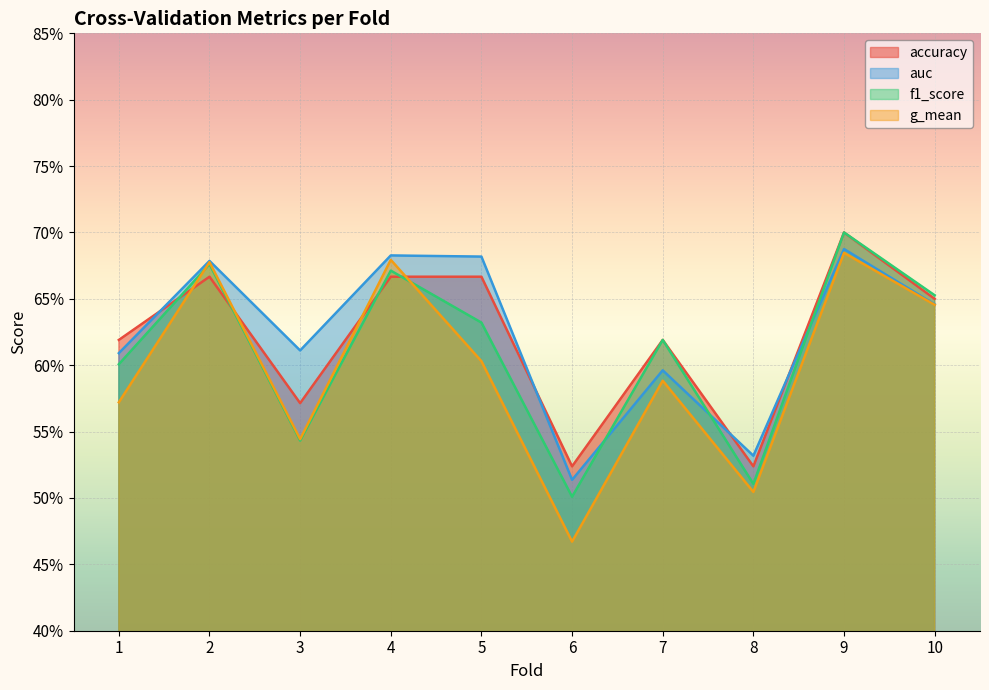

What is the average value of the g_mean series?

0.6